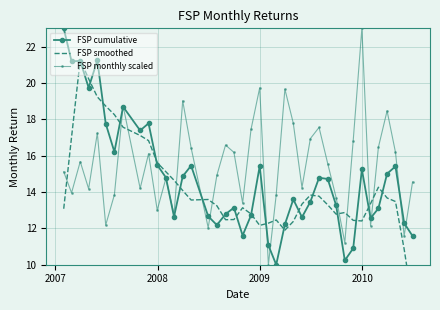

What is the difference between the maximum and minimum values in the FSP smoothed series?

13.4